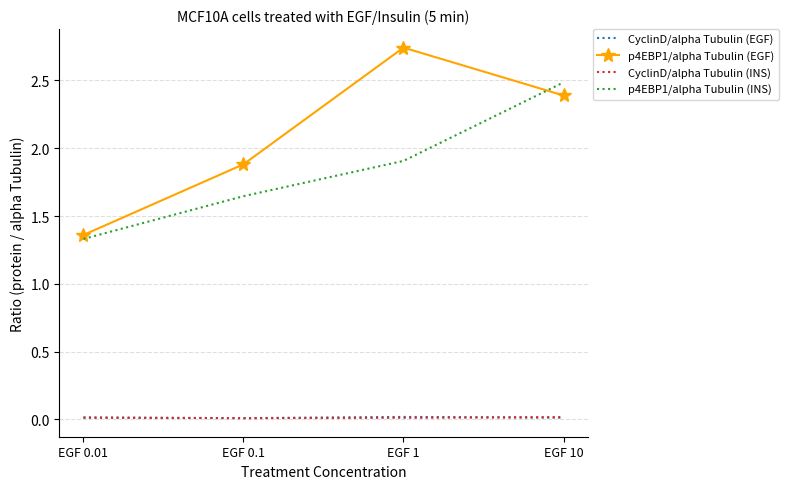

Which series has the widest spread of values?

p4EBP1/alpha Tubulin (EGF)